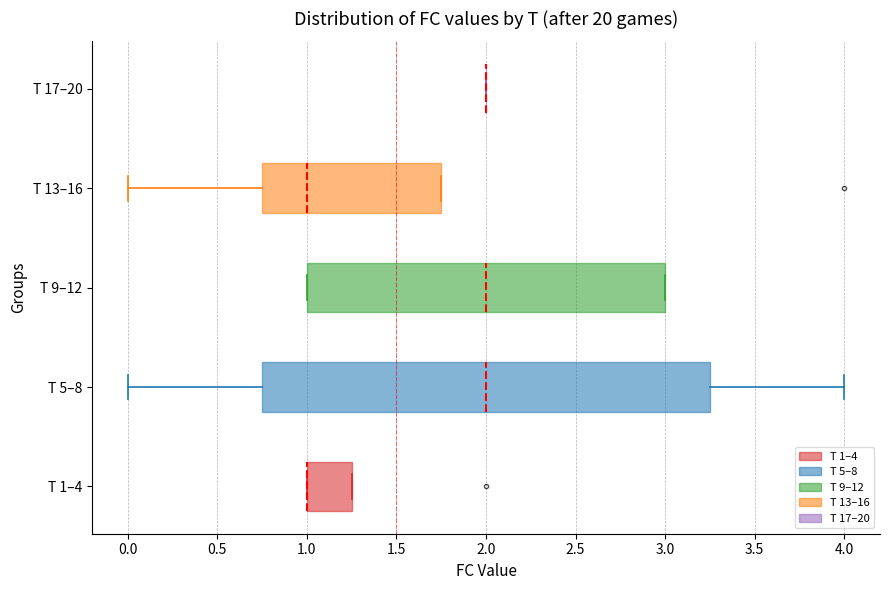

Reading bottom to top, transcribe this box plot: for each box, give where its median line is, the range the box spans, and where its two whiskers end, as read against the x-axis. The values are not printed on the chart, so give them approximately, as read against the axis.

T 1–4: median 1.00 (drawn on the box's left edge), box 1.00 to 1.25, whiskers 1.00 to 1.25
T 5–8: median 2.00, box 0.75 to 3.25, whiskers 0.00 to 4.00
T 9–12: median 2.00, box 1.00 to 3.00, whiskers 1.00 to 3.00
T 13–16: median 1.00, box 0.75 to 1.75, whiskers 0.00 to 1.75
T 17–20: box collapsed to a line at 2.00, whiskers 2.00 to 2.00